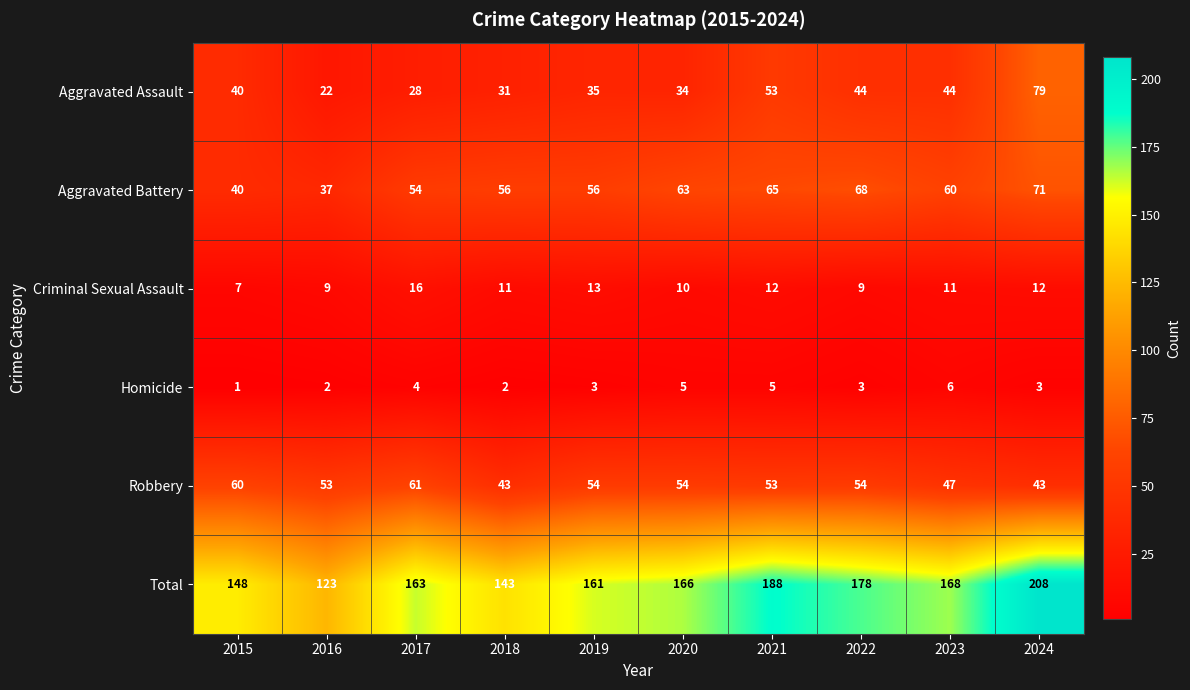

Rank the series by their maximum value, from lowest to highest.

Homicide, Criminal Sexual Assault, Robbery, Aggravated Battery, Aggravated Assault, Total